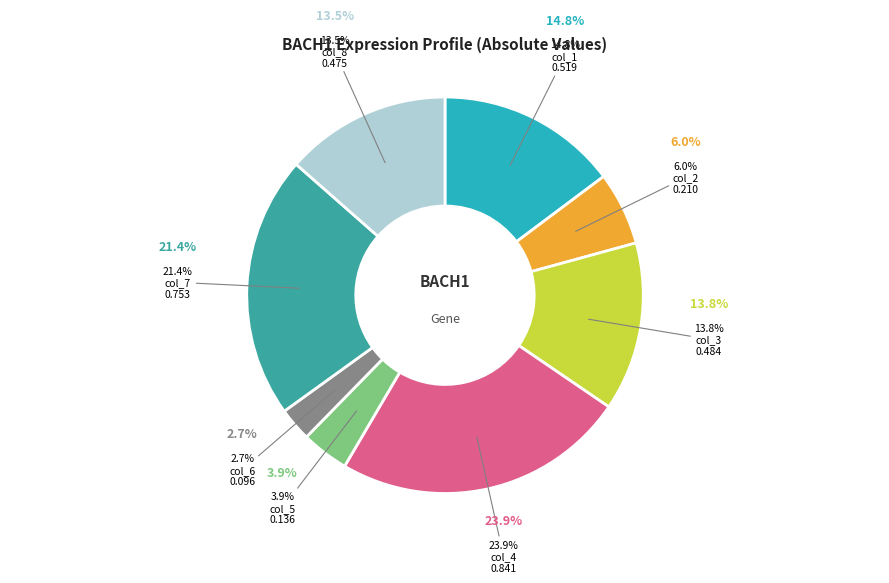

Is col_7 the majority of the pie?

No